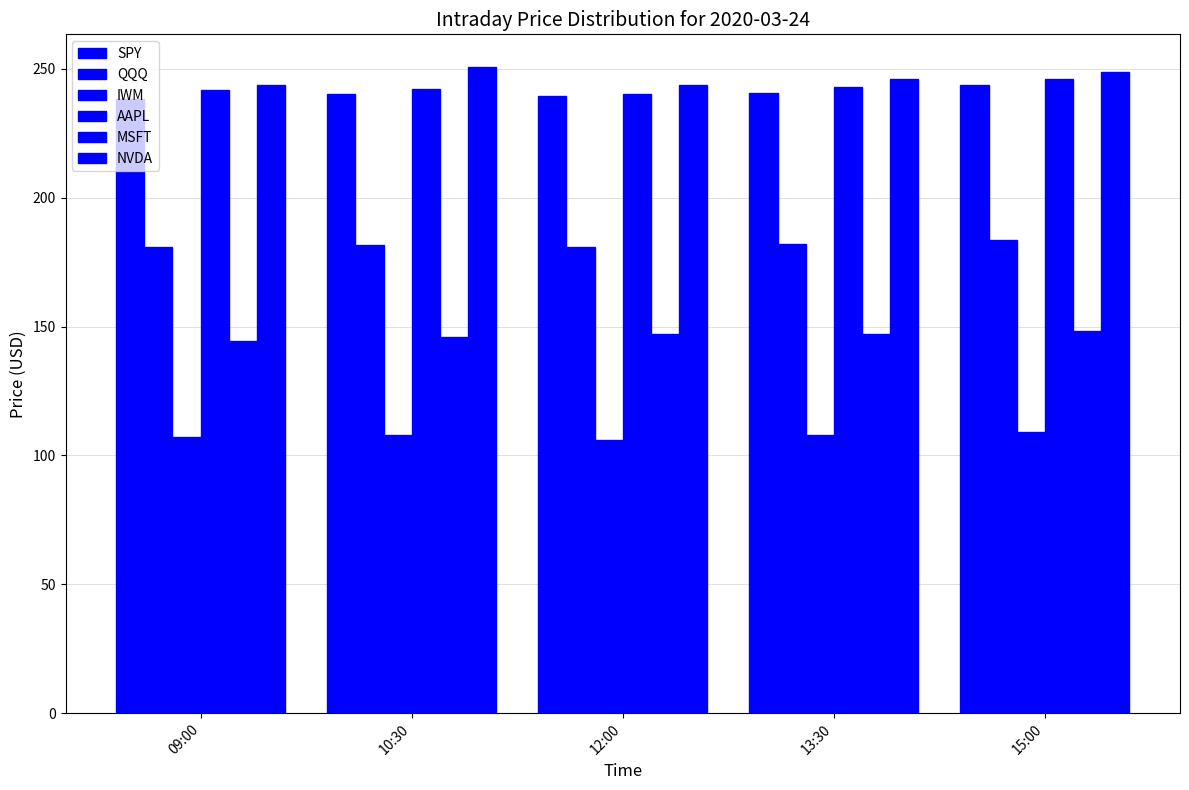

How many groups of bars are there?

5